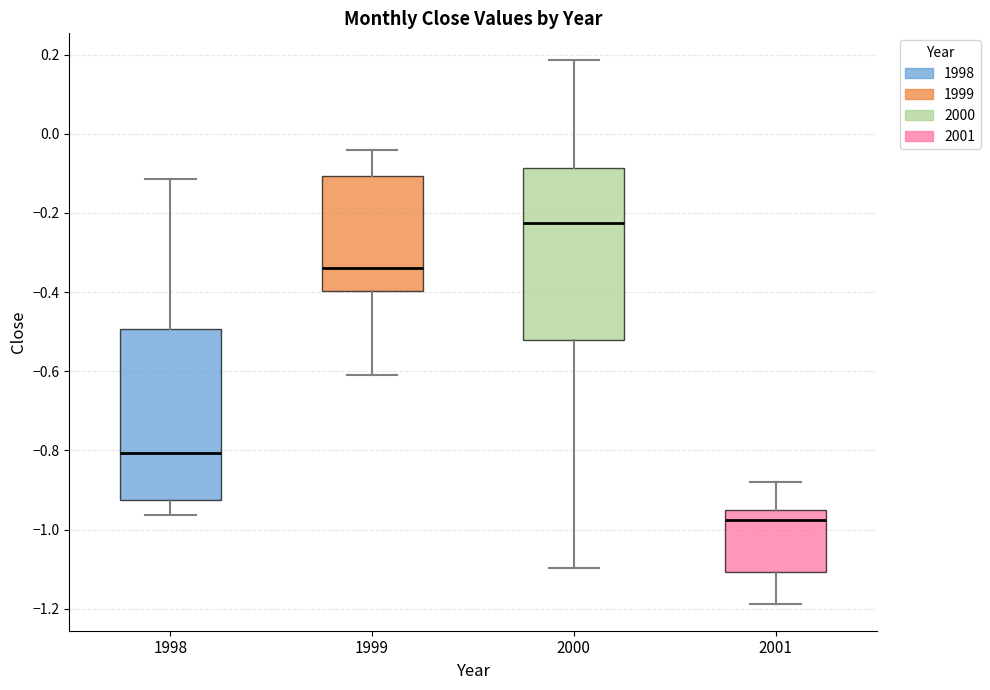

Reading left to right, transcribe this box plot: for each box, give where its median line is, the range the box spans, and where its two whiskers end, as read against the y-axis. The values are not printed on the chart, so give them approximately, as read against the axis.

1998: median -0.80, box -0.92 to -0.50, whiskers -0.96 to -0.12
1999: median -0.34, box -0.40 to -0.10, whiskers -0.60 to -0.04
2000: median -0.22, box -0.52 to -0.08, whiskers -1.10 to 0.18
2001: median -0.98, box -1.10 to -0.94, whiskers -1.18 to -0.88